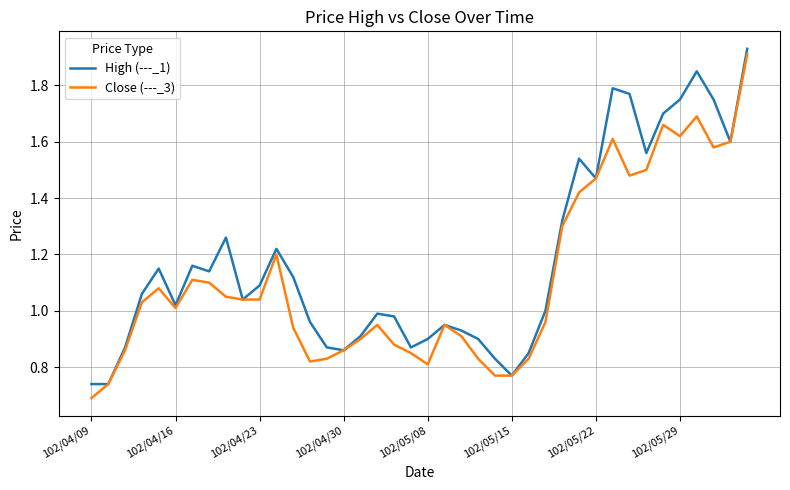

Which series has the largest total across all categories?

High (---_1)